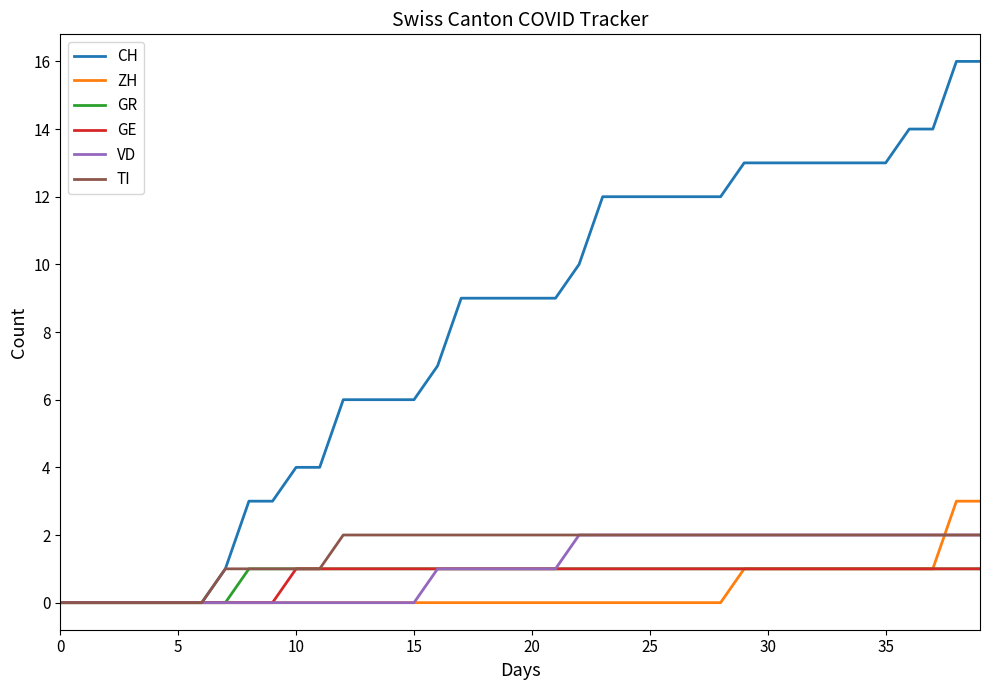

How many lines are shown in the chart?

6